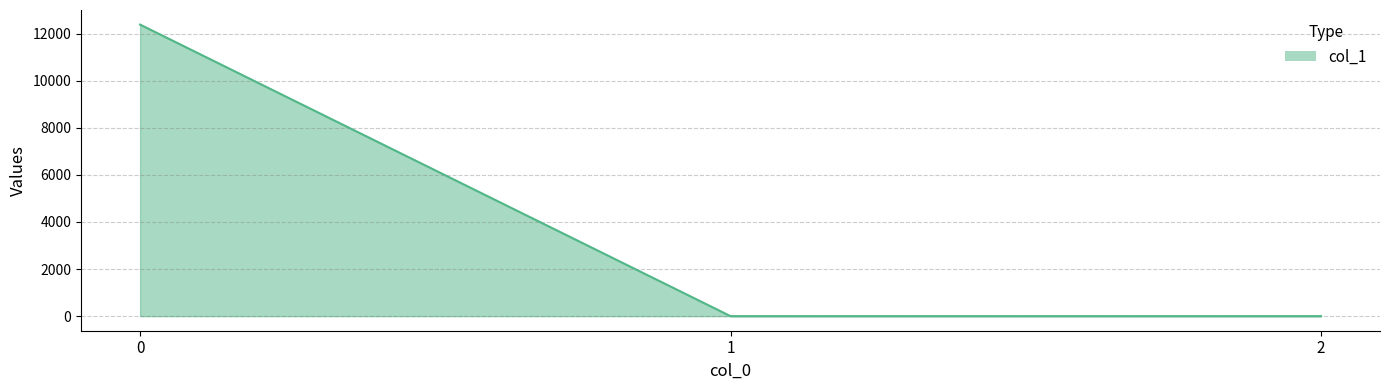

The value at 1 is 7427.7. True or false?

False